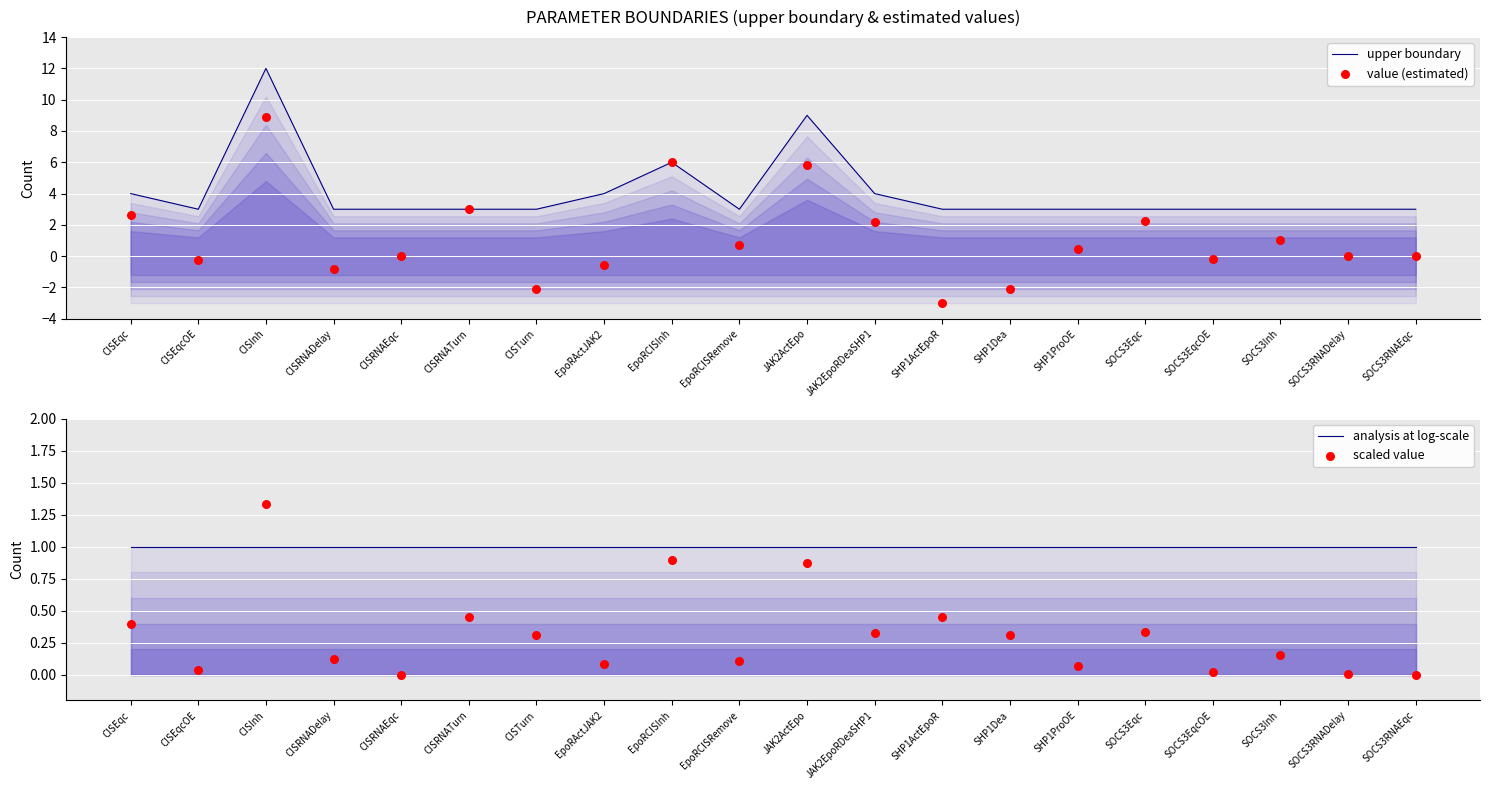

Which series reaches the minimum Y coordinate?

value (estimated)